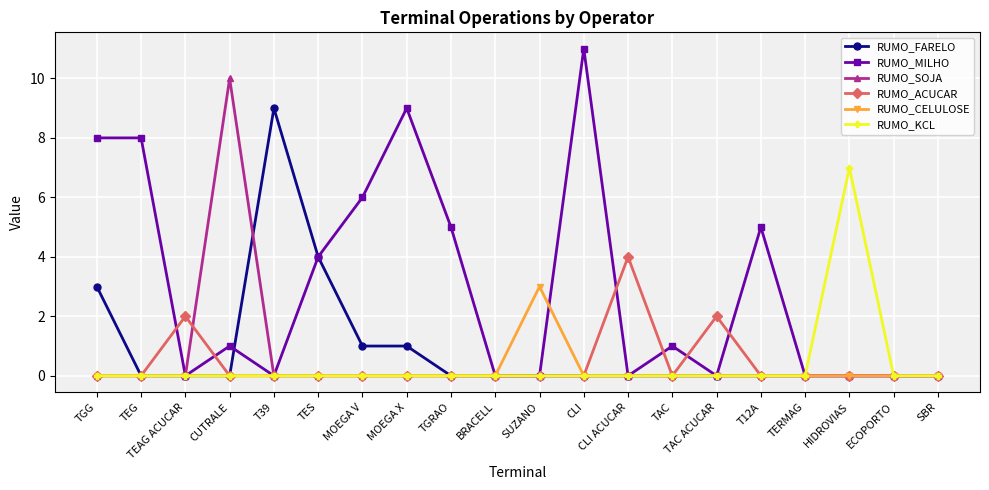

Is it true that RUMO_CELULOSE equals 0 at T12A?

True